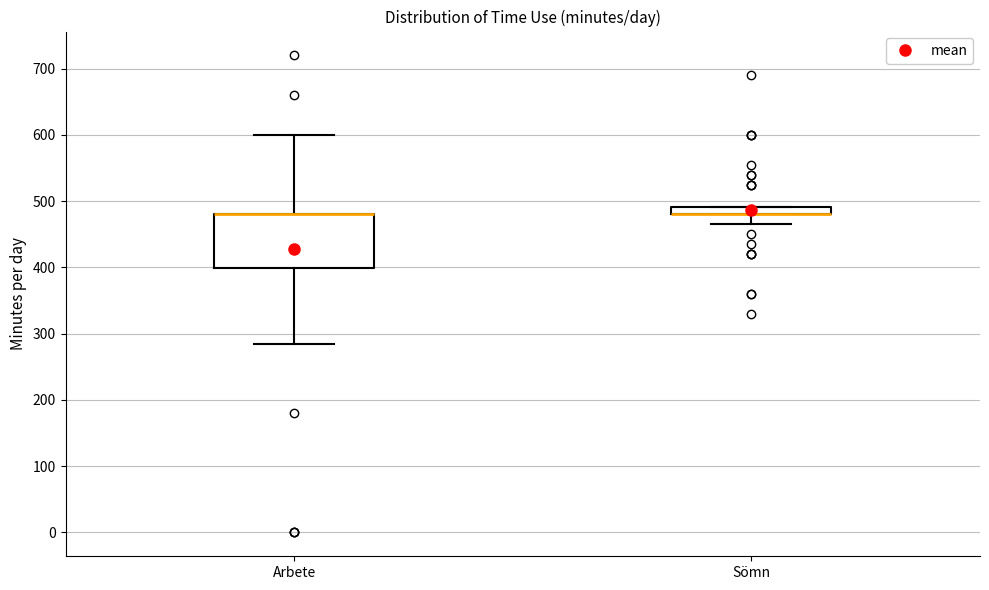

Where is the lower edge of the box for Sömn on the y-axis? The values are not printed on the chart, so give them approximately, as read against the axis.

480